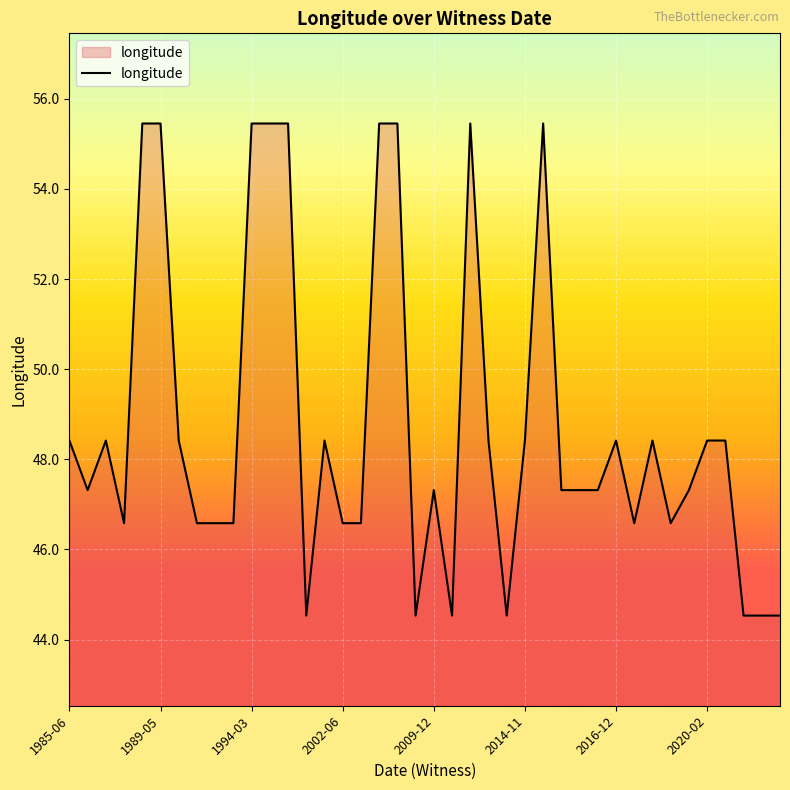

What is the greatest value displayed?

55.5